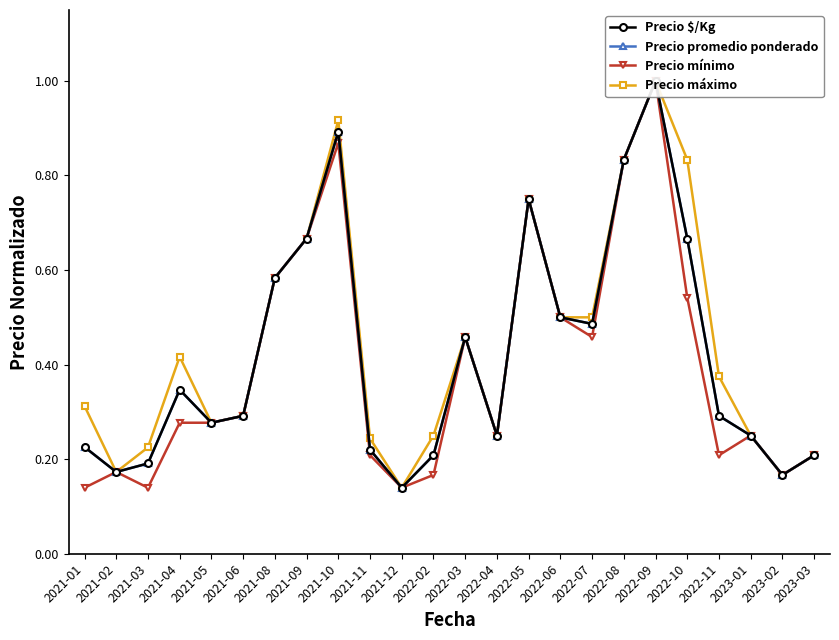

What is the difference between the second highest and minimum values in the Precio mínimo series?

0.7